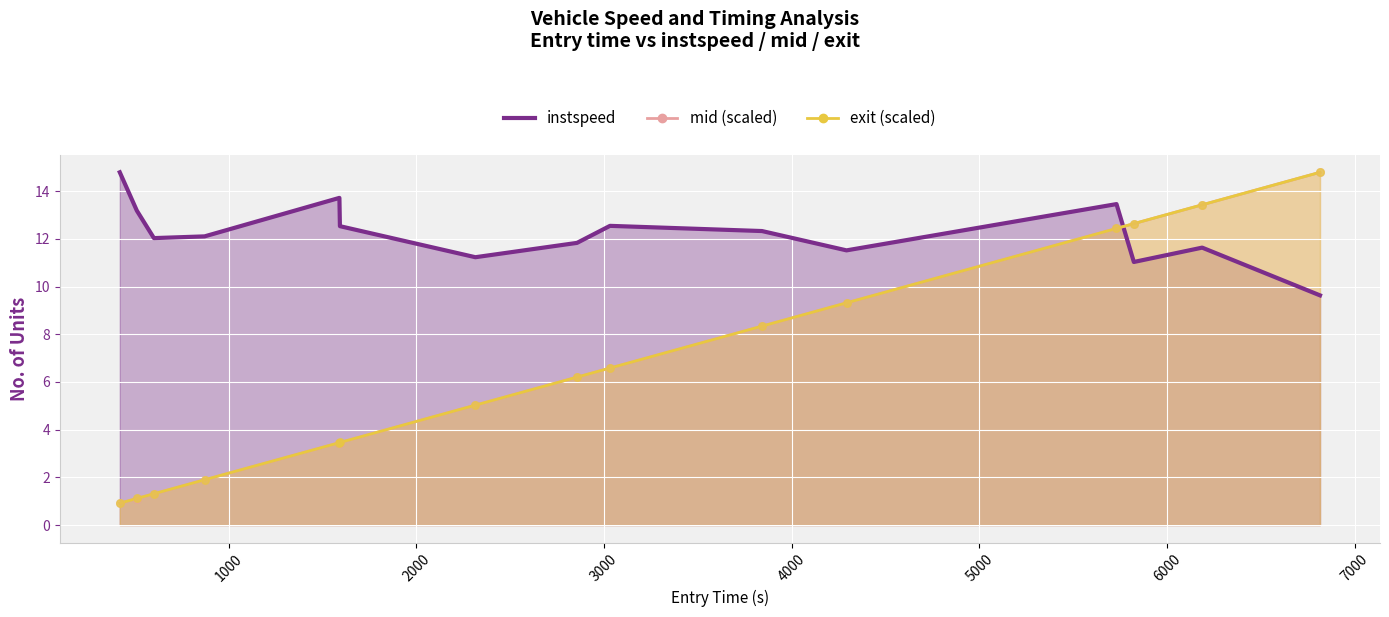

Is the value of instspeed at 7647.0 greater than the value of exit at 7647.0?

Yes